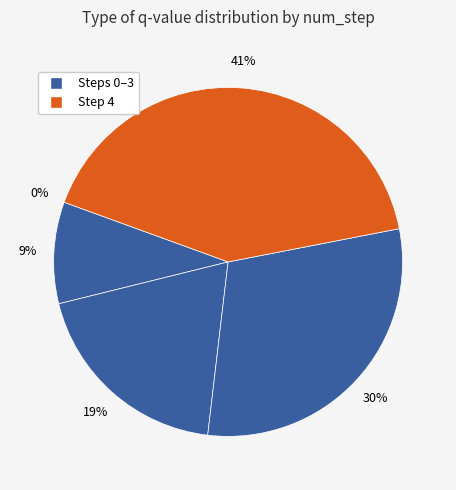

The Step 2 slice represents 19% of the pie. True or false?

True